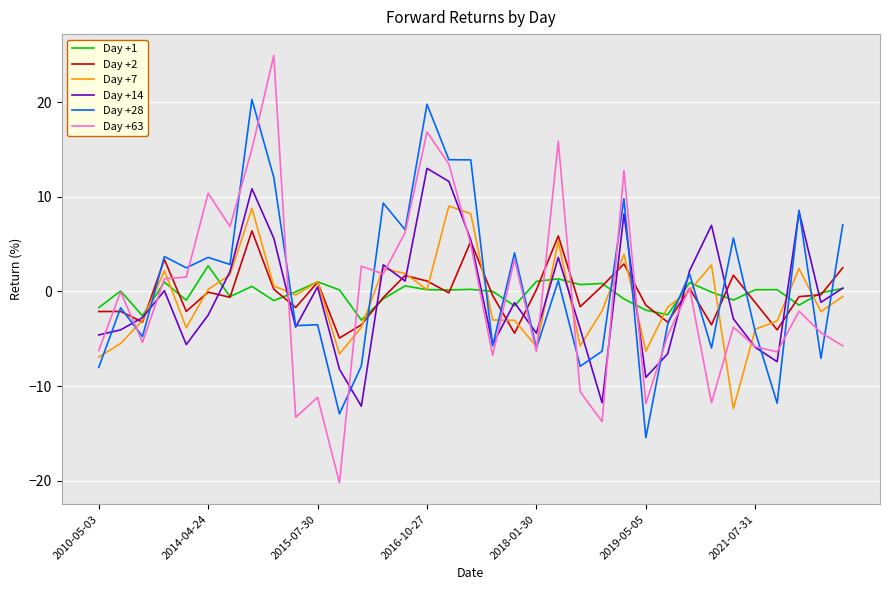

What is the difference between the second highest and second lowest values in the Day +1 series?

3.9